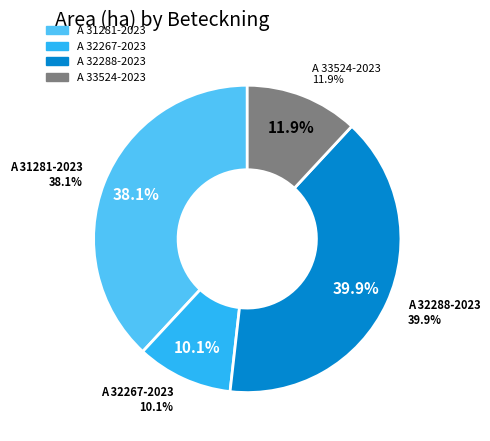

To the nearest percent, what is the difference between the largest and smallest slice percentages?

30%